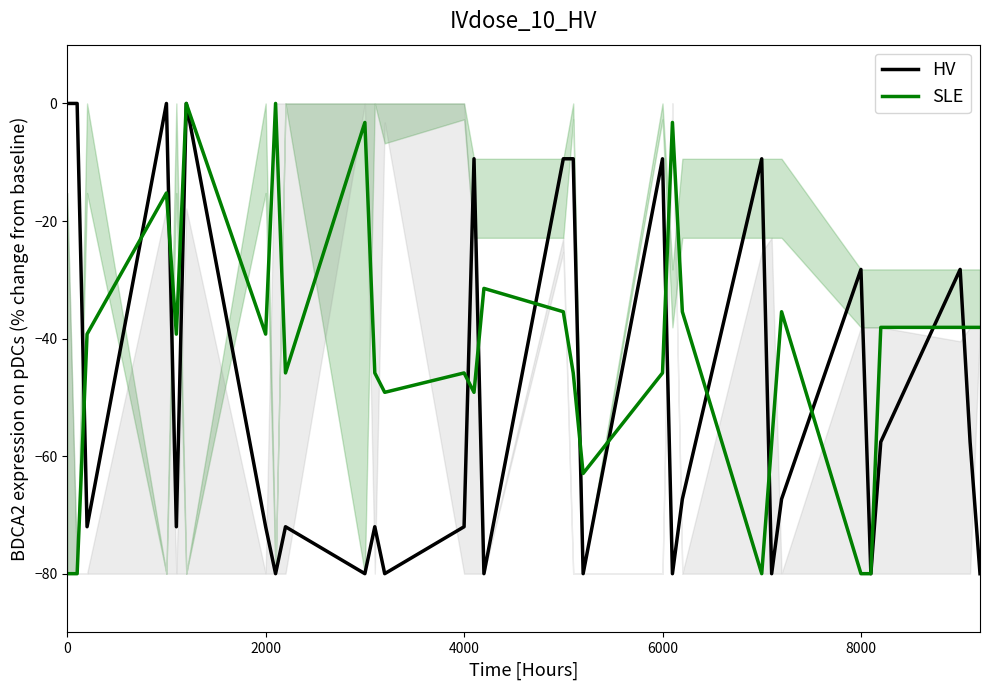

True or false: SLE has more than 2 interior local peaks.

True